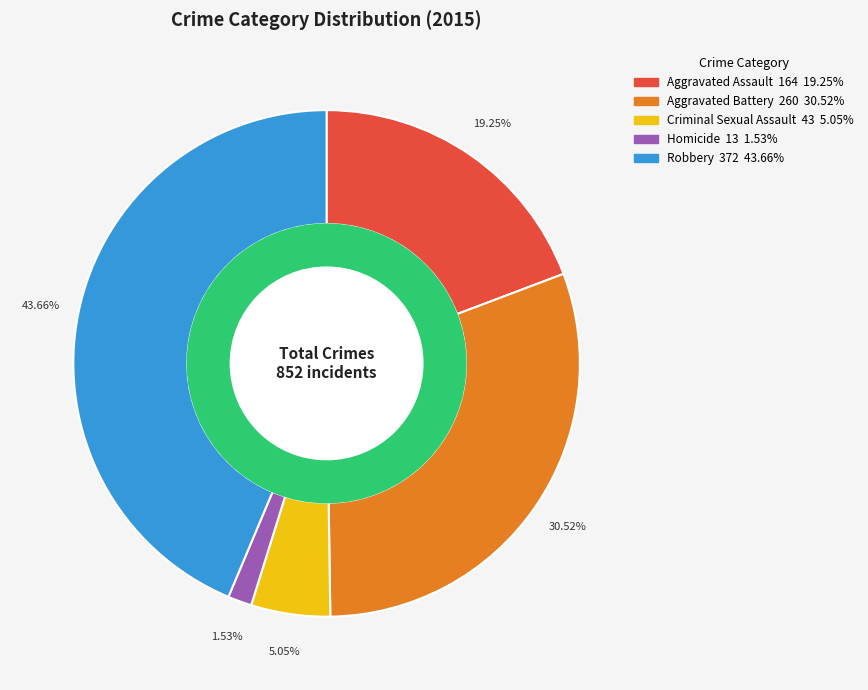

Count the number of slices in the pie.

5